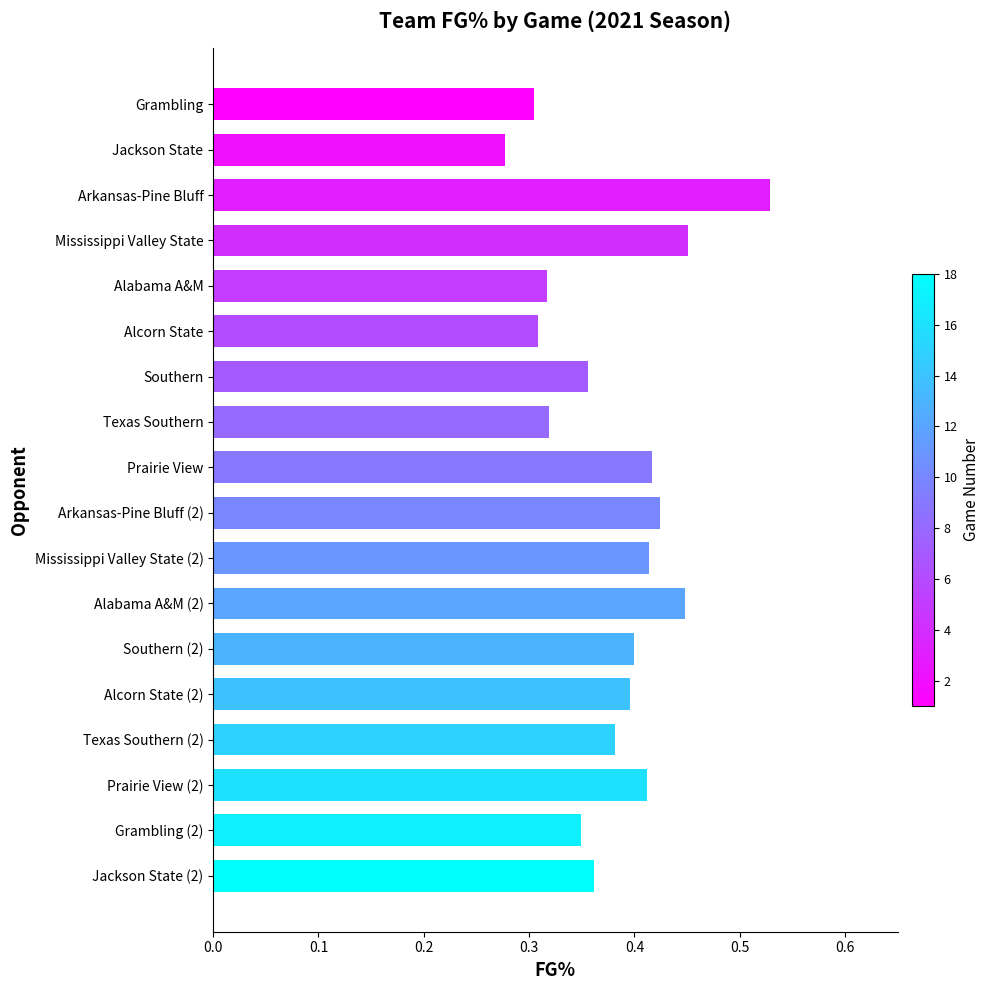

What is the sum of the values at Mississippi Valley State (2) and Arkansas-Pine Bluff (2)?

0.8